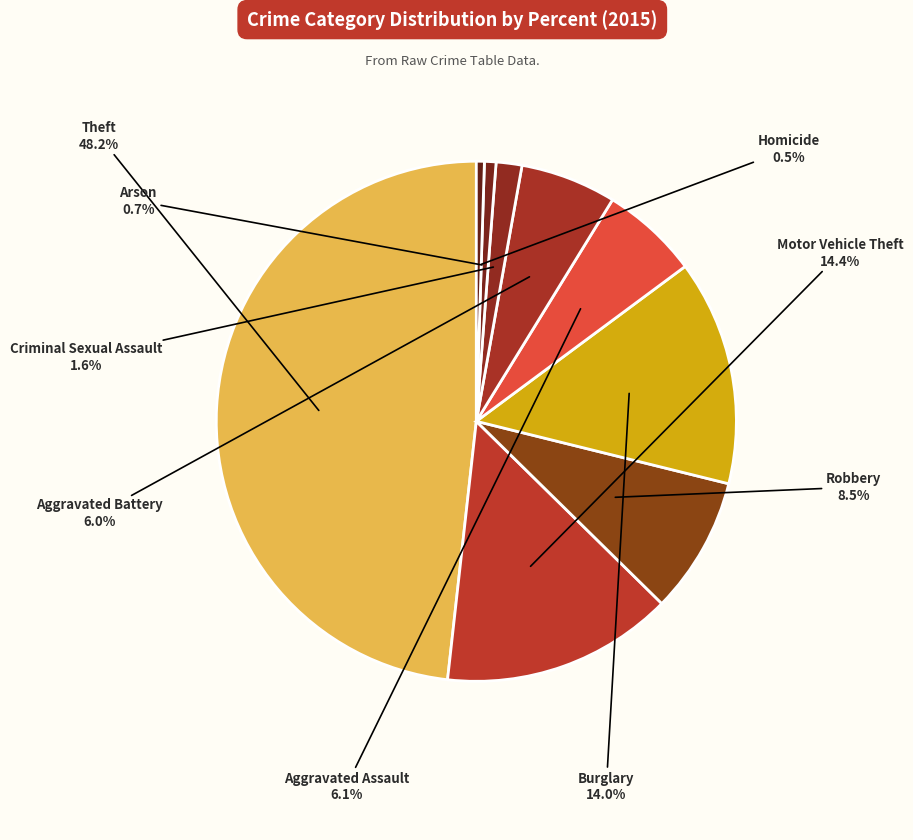

Rank the categories by value from highest to lowest.

Theft, Motor Vehicle Theft, Burglary, Robbery, Aggravated Assault, Aggravated Battery, Criminal Sexual Assault, Arson, Homicide